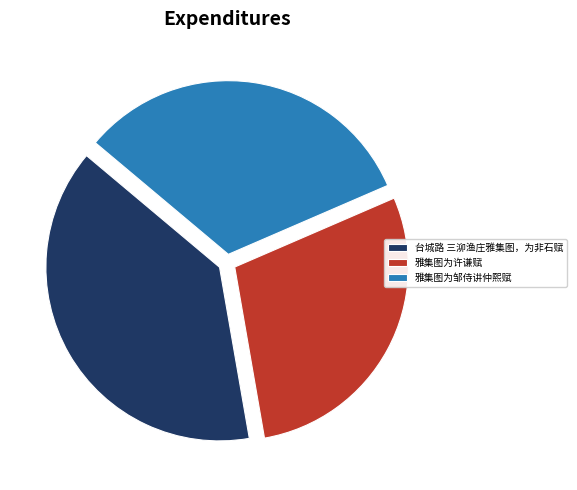

Does 雅集图为许谦赋 account for over 50% of the chart?

No